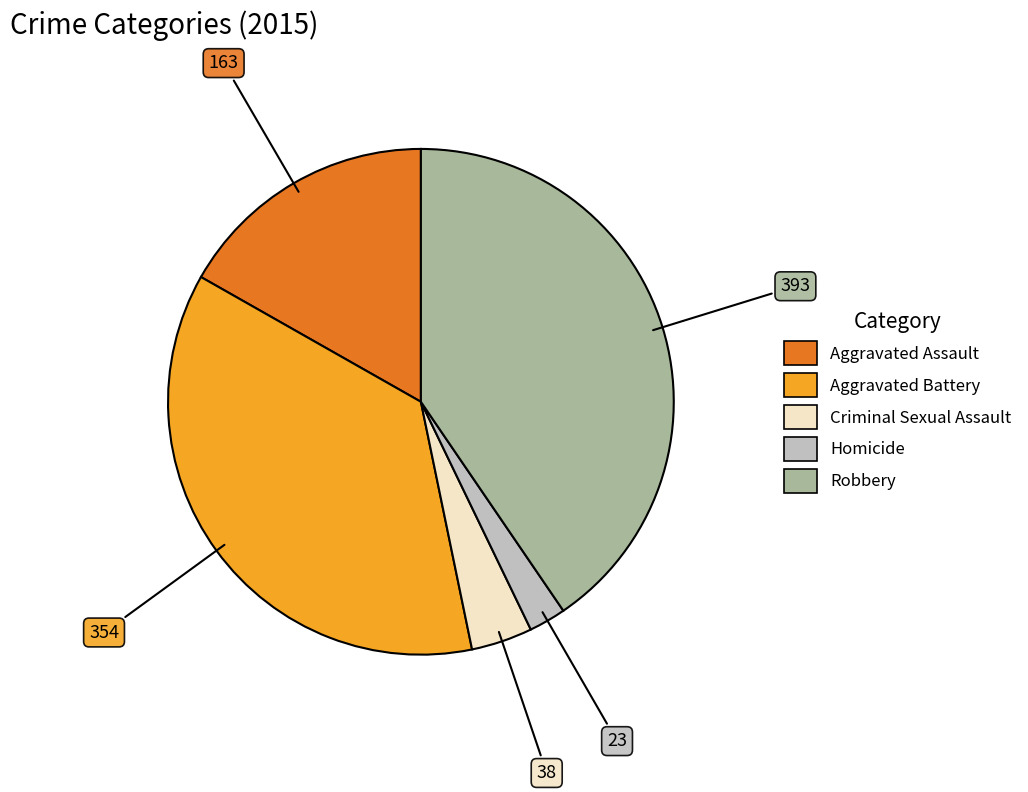

Approximately how many times larger is the value at Aggravated Battery compared to Robbery?

0.9